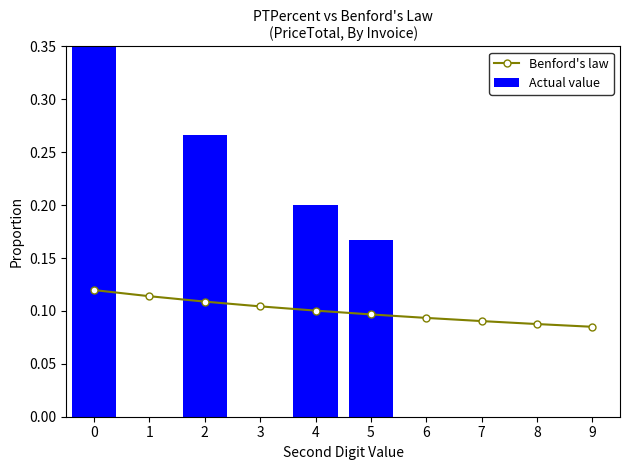

Rank the series at 5 from highest to lowest value.

Actual value, Benford's law